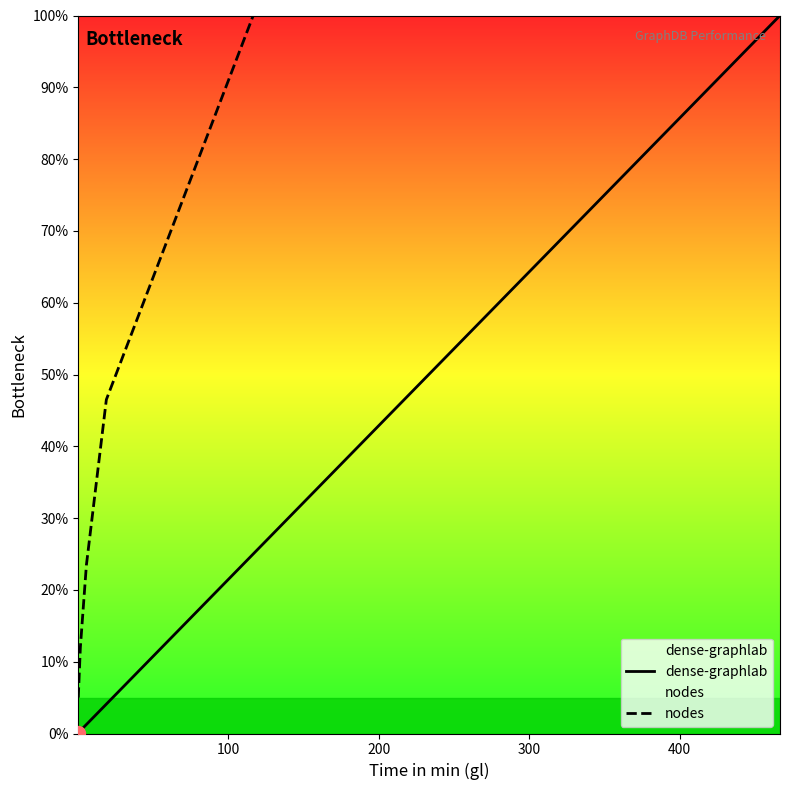

List the series in order of their overall mean, highest first.

nodes, dense-graphlab